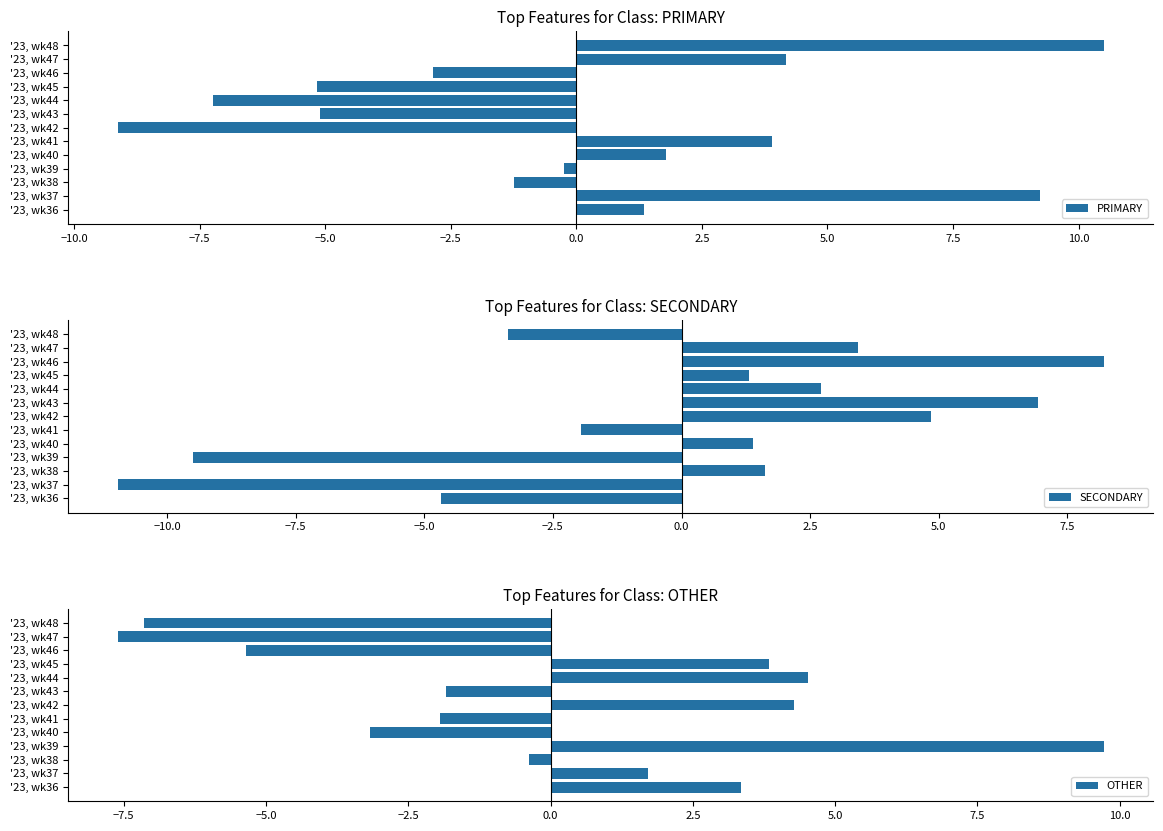

Count the number of categories in the chart.

13